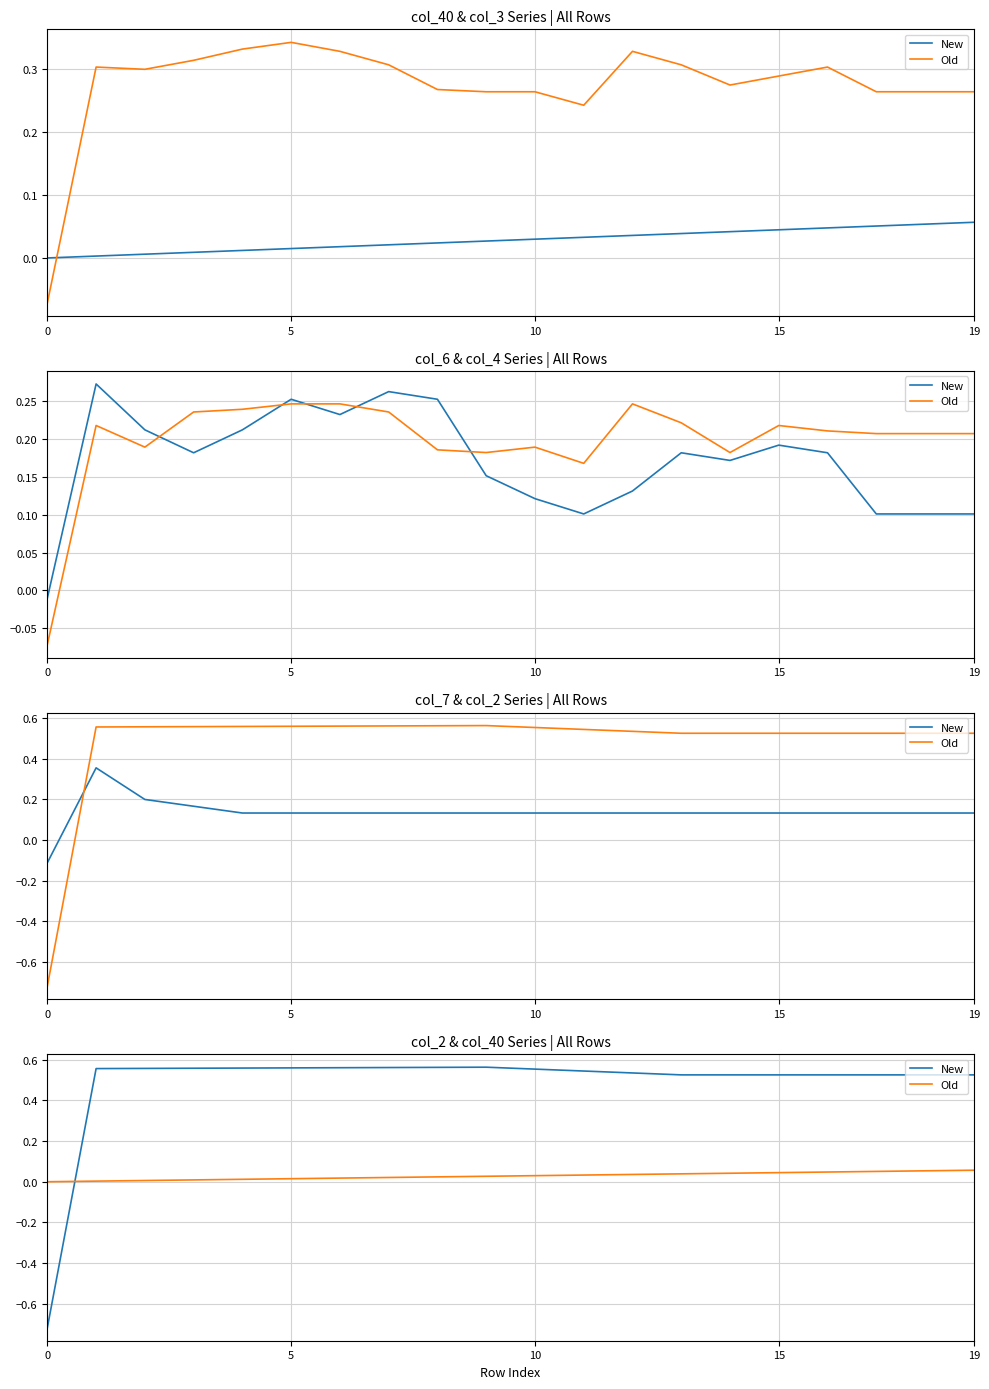

Rank the series by their average value, from highest to lowest.

New, Old